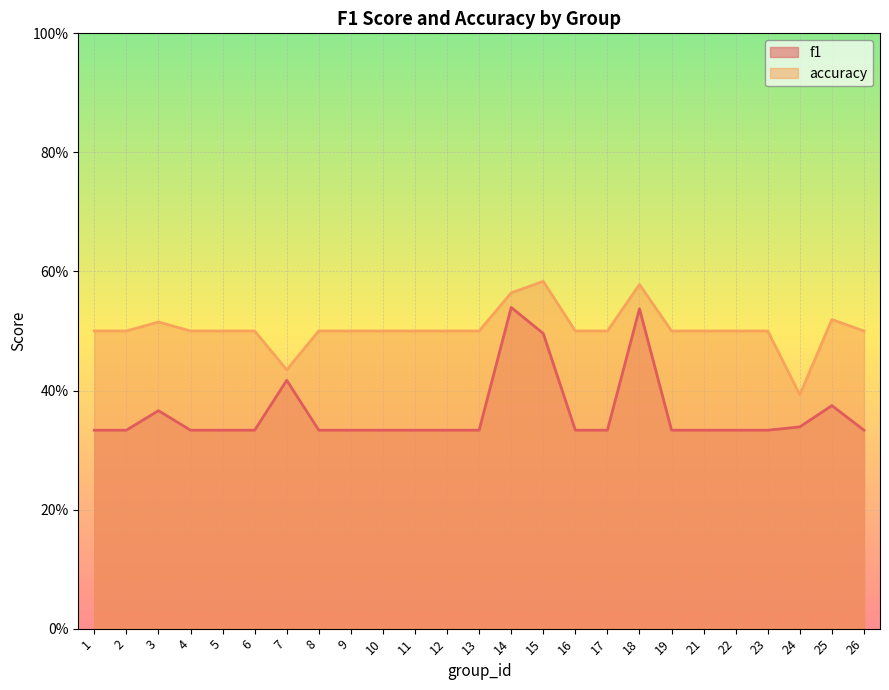

What is the difference between the highest and lowest values at 16?

0.2